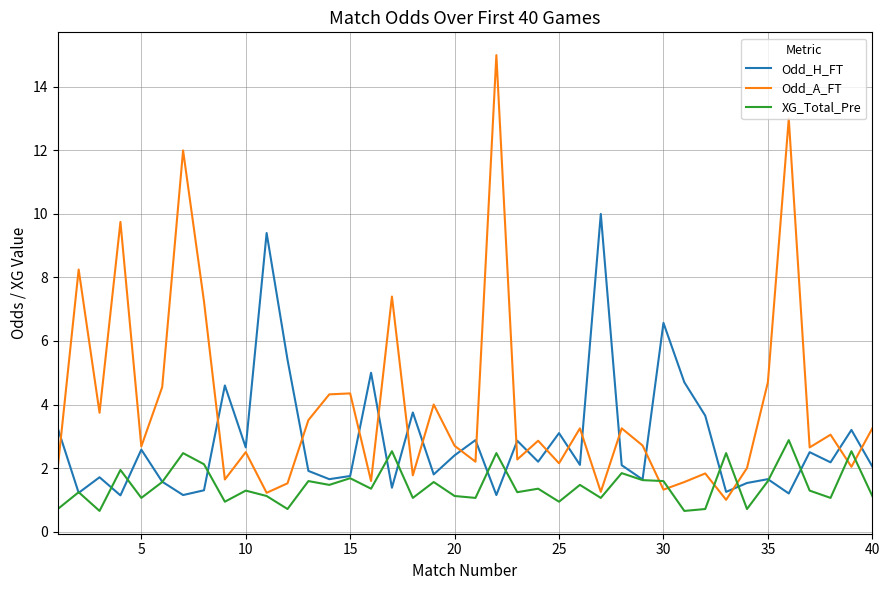

Which series has the widest spread of values?

Odd_A_FT